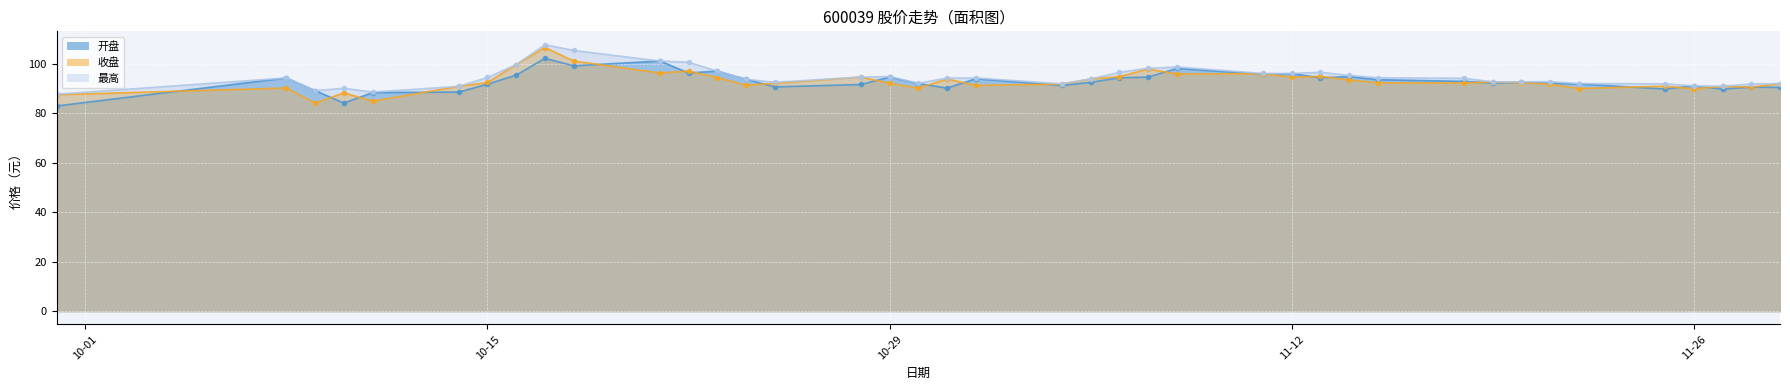

What position from the right is 2024-11-20?

8